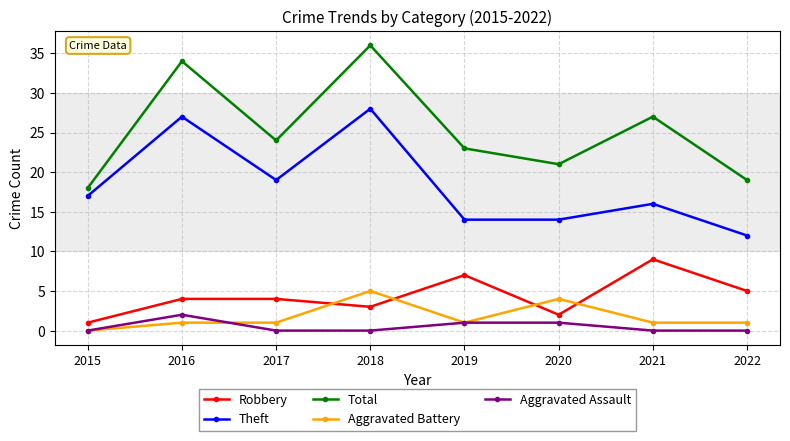

True or false: Total has a value of 56 at 2016.

False